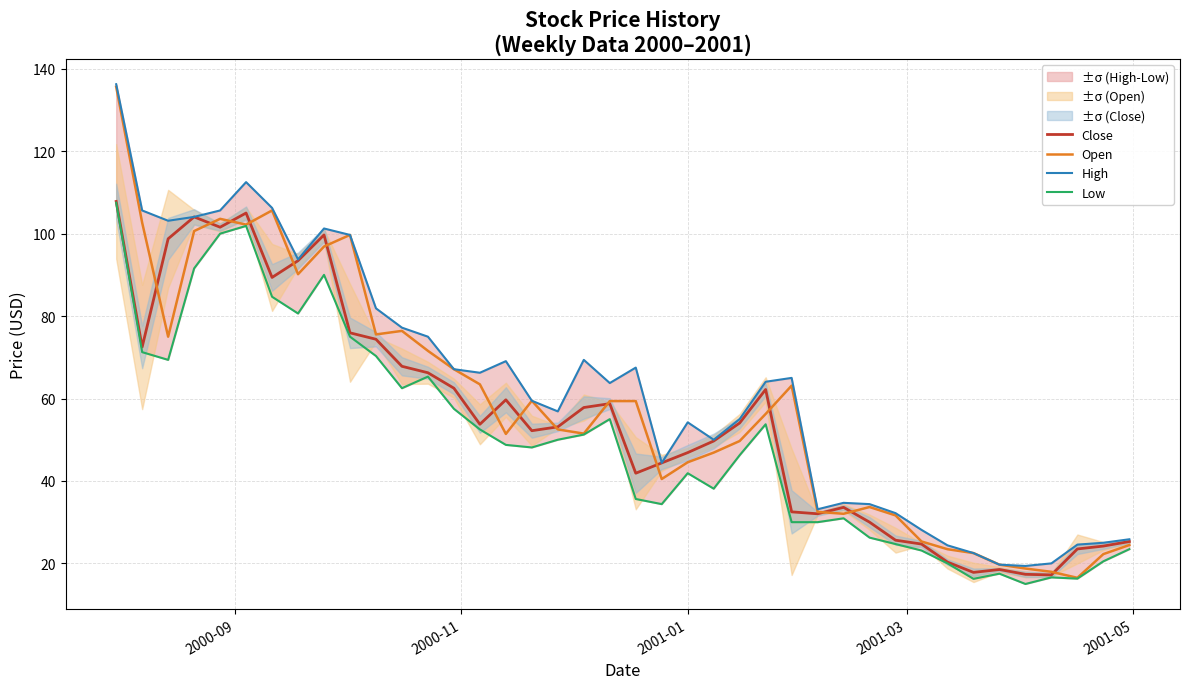

What is the minimum value for Close?

17.2